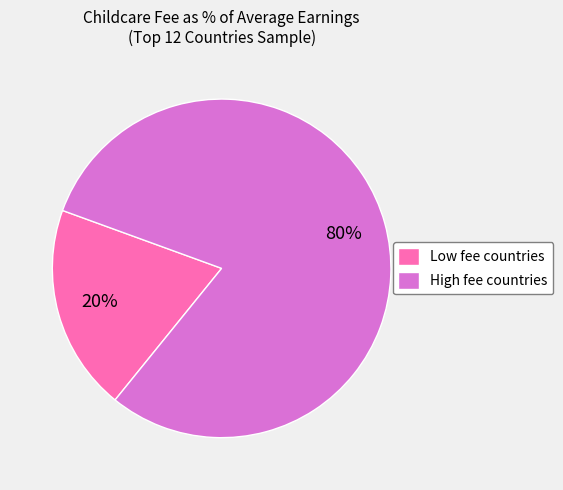

To the nearest percent, what is the combined percentage of Low fee countries and High fee countries?

100%